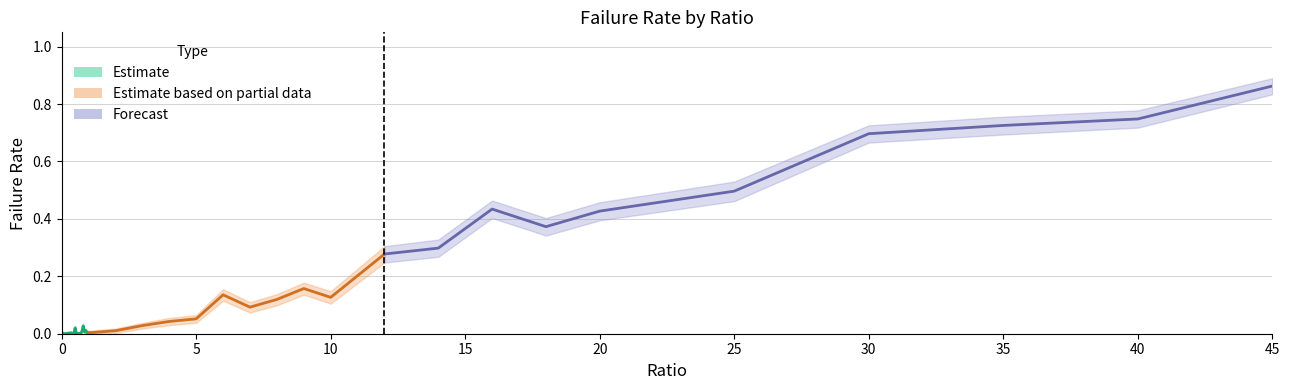

The failRate_upper series shows 0.0 at 3. True or false?

True